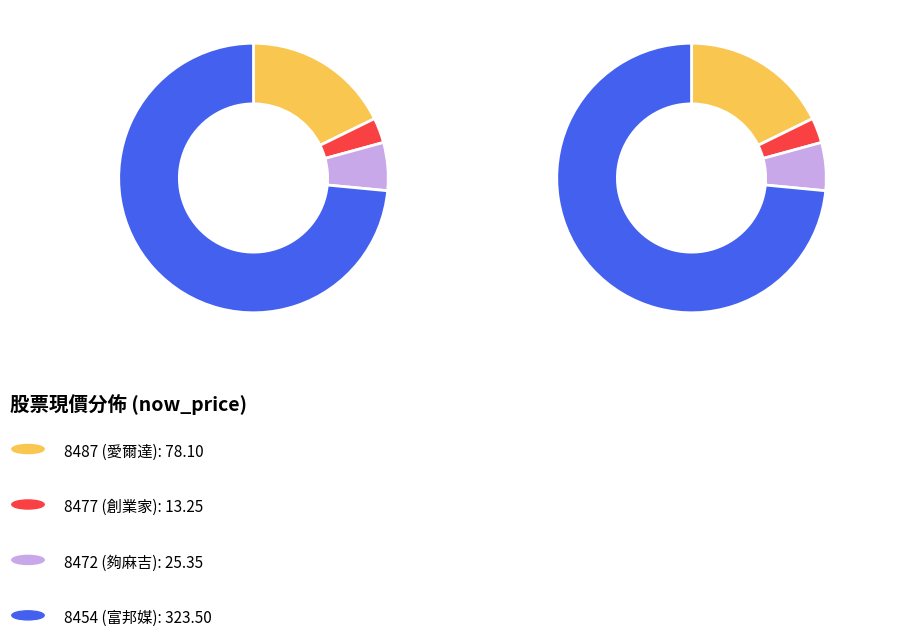

The 8477 (創業家) slice represents 3% of the pie. True or false?

True